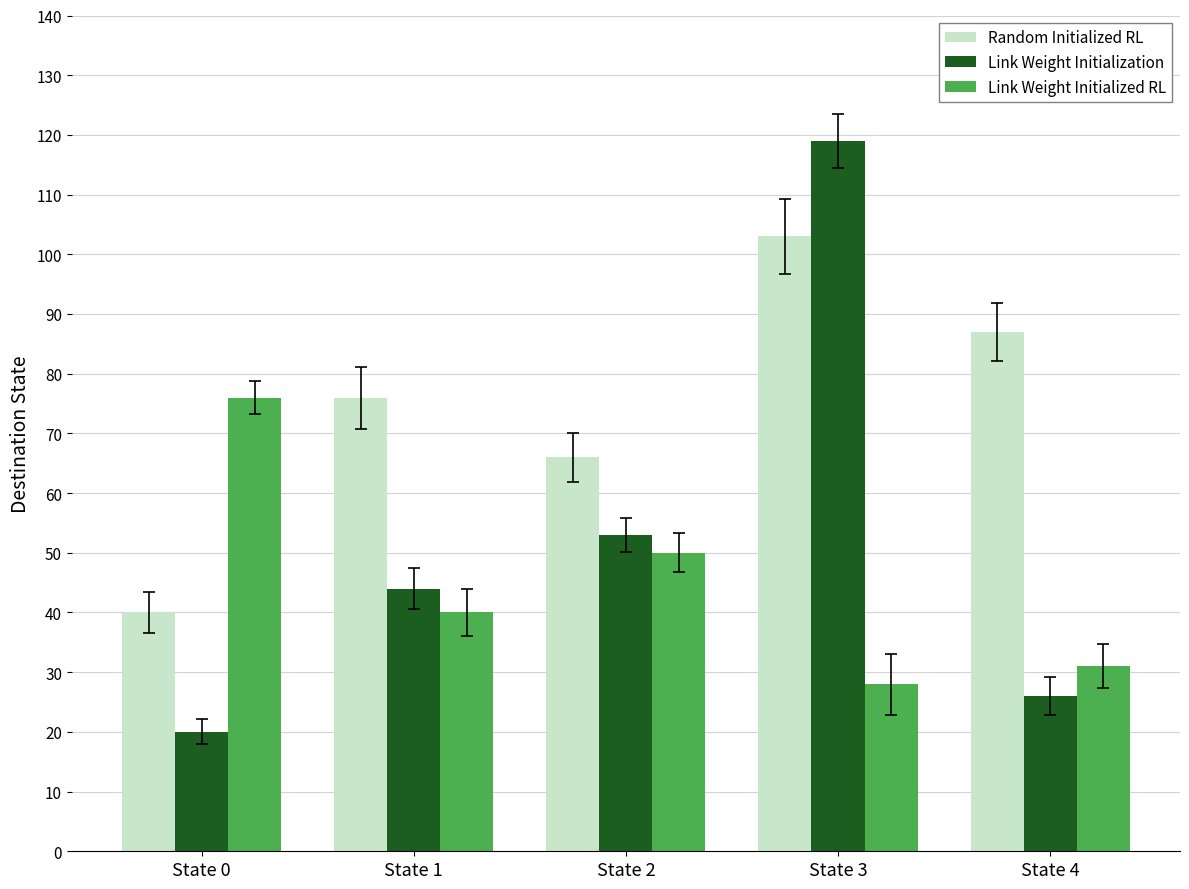

Reading left to right, extract all data points from this chart.

Random Initialized RL: 40	76	66	103	87
Link Weight Initialization: 20	44	53	119	26
Link Weight Initialized RL: 76	40	50	28	31